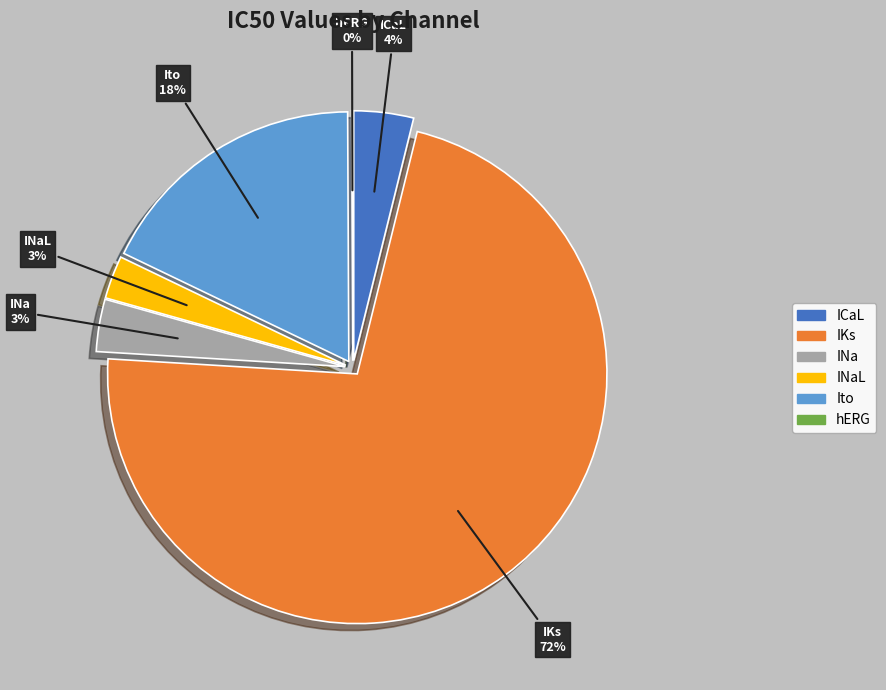

True or false: Ito accounts for 18% of the total.

True